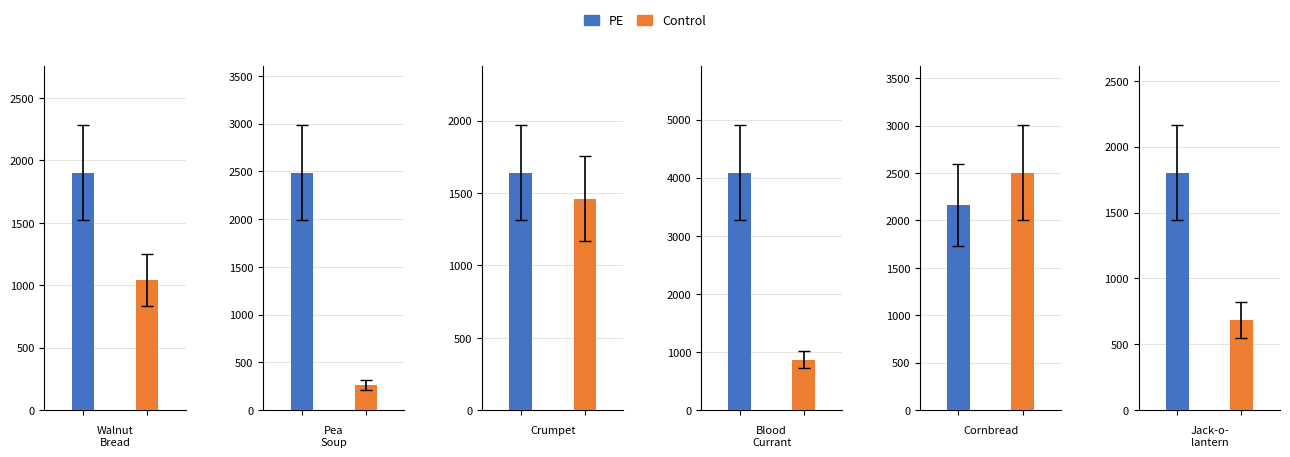

Are the bars grouped side by side (vs. stacked)?

Yes